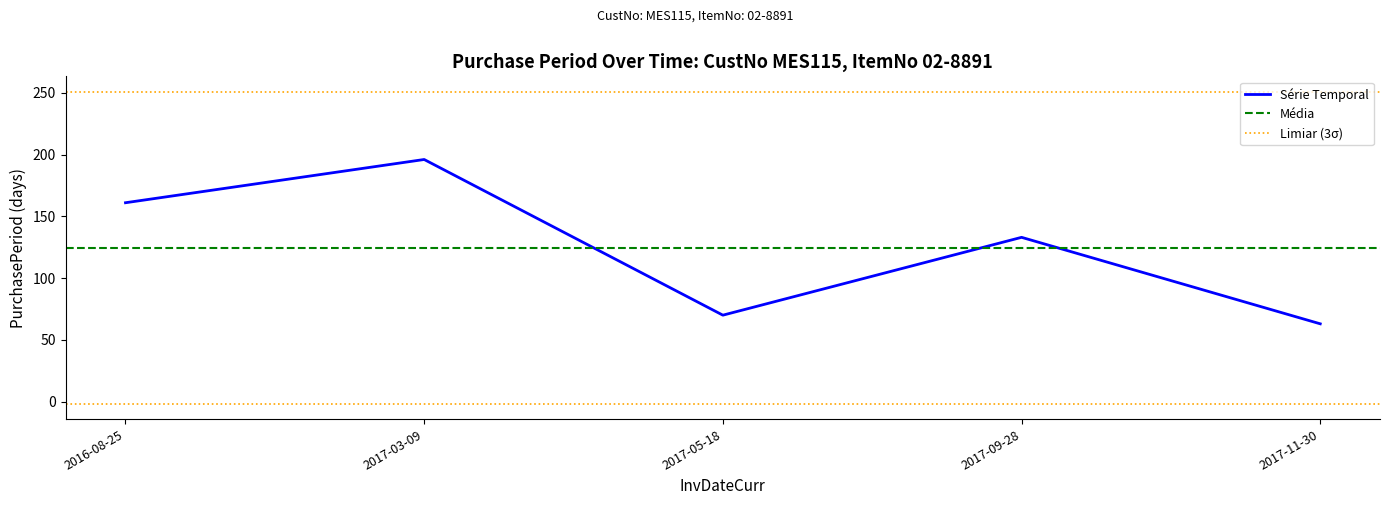

What is the ratio of the value at 2017-03-09 to the value at 2017-11-30?

3.1